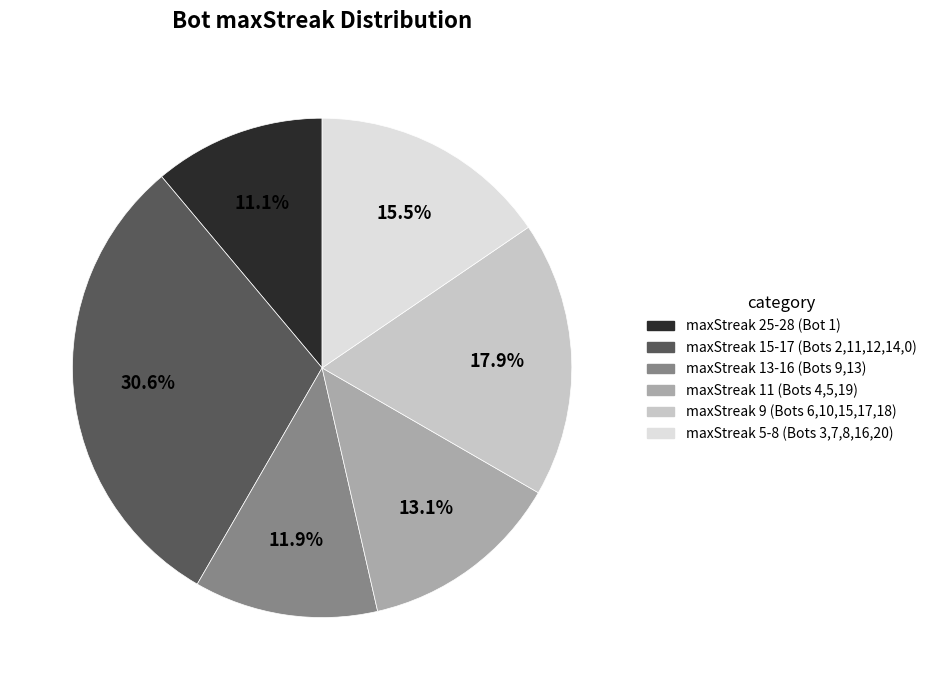

Is there a majority slice in this chart?

No